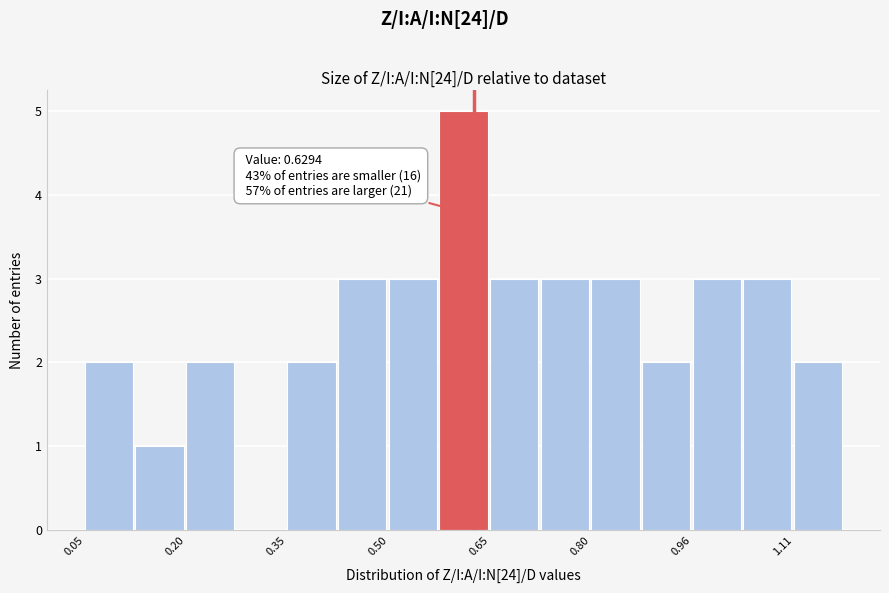

Read against the x-axis, roughly where is the centre of the tallest bar?

0.62